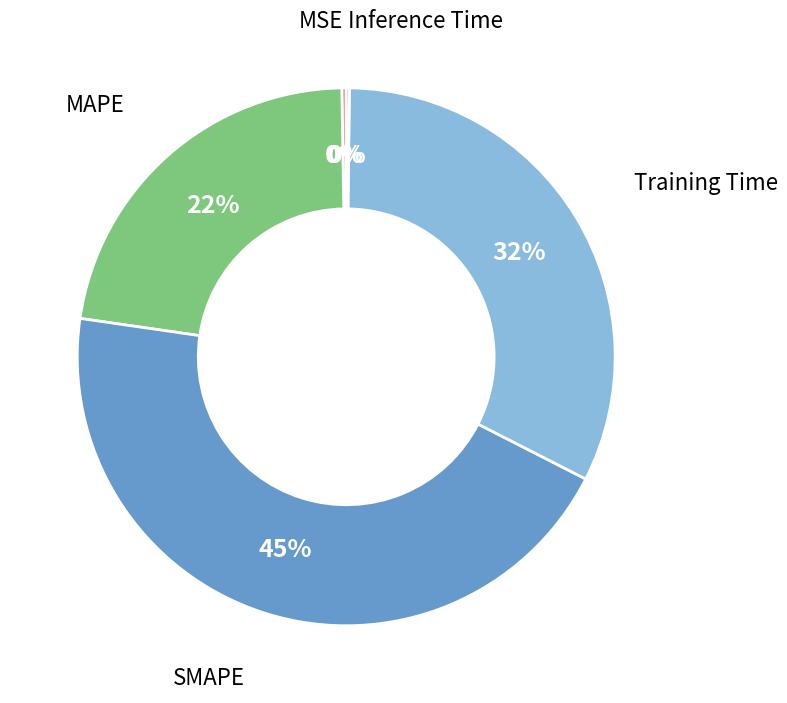

Does any single category account for the majority?

No